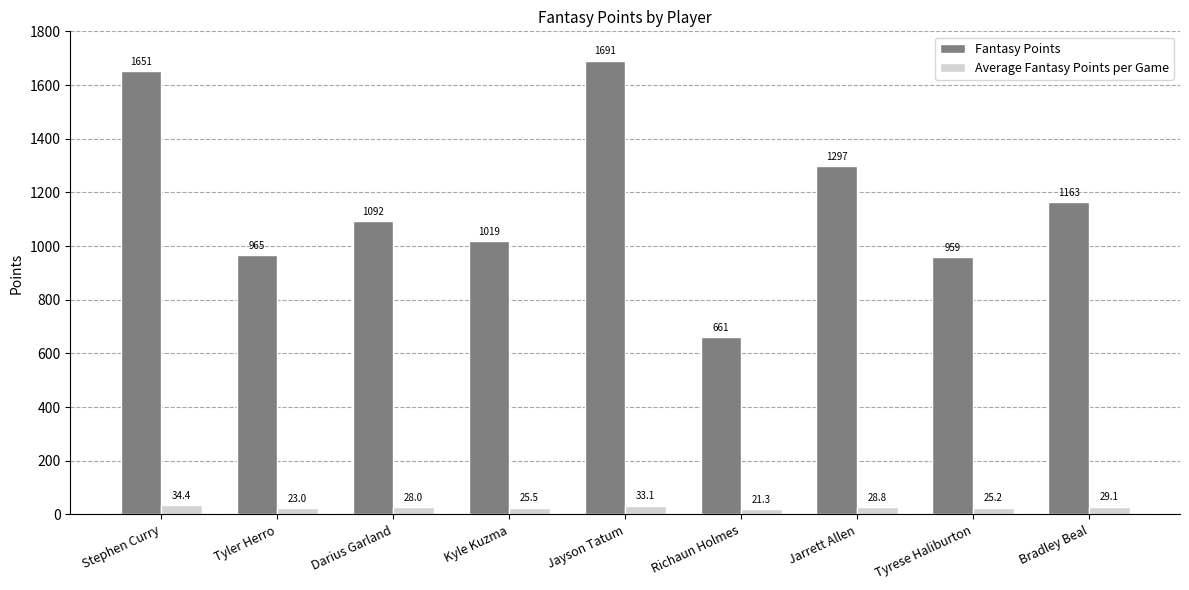

What is the difference between the Average Fantasy Points per Game values at Tyrese Haliburton and Bradley Beal?

3.8